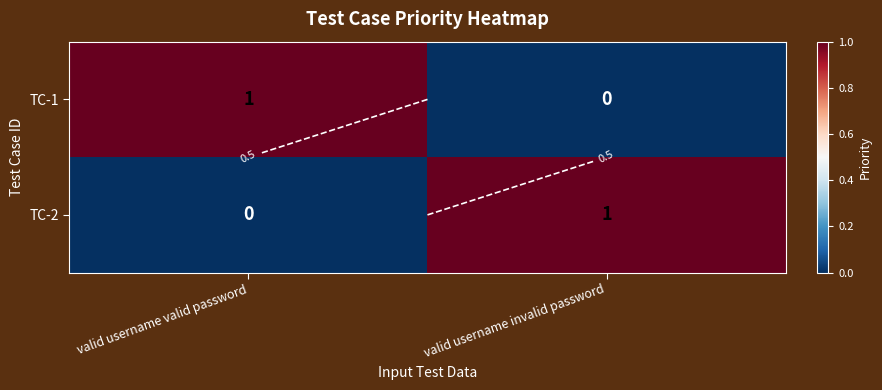

What is the sum of all TC-1 values?

1